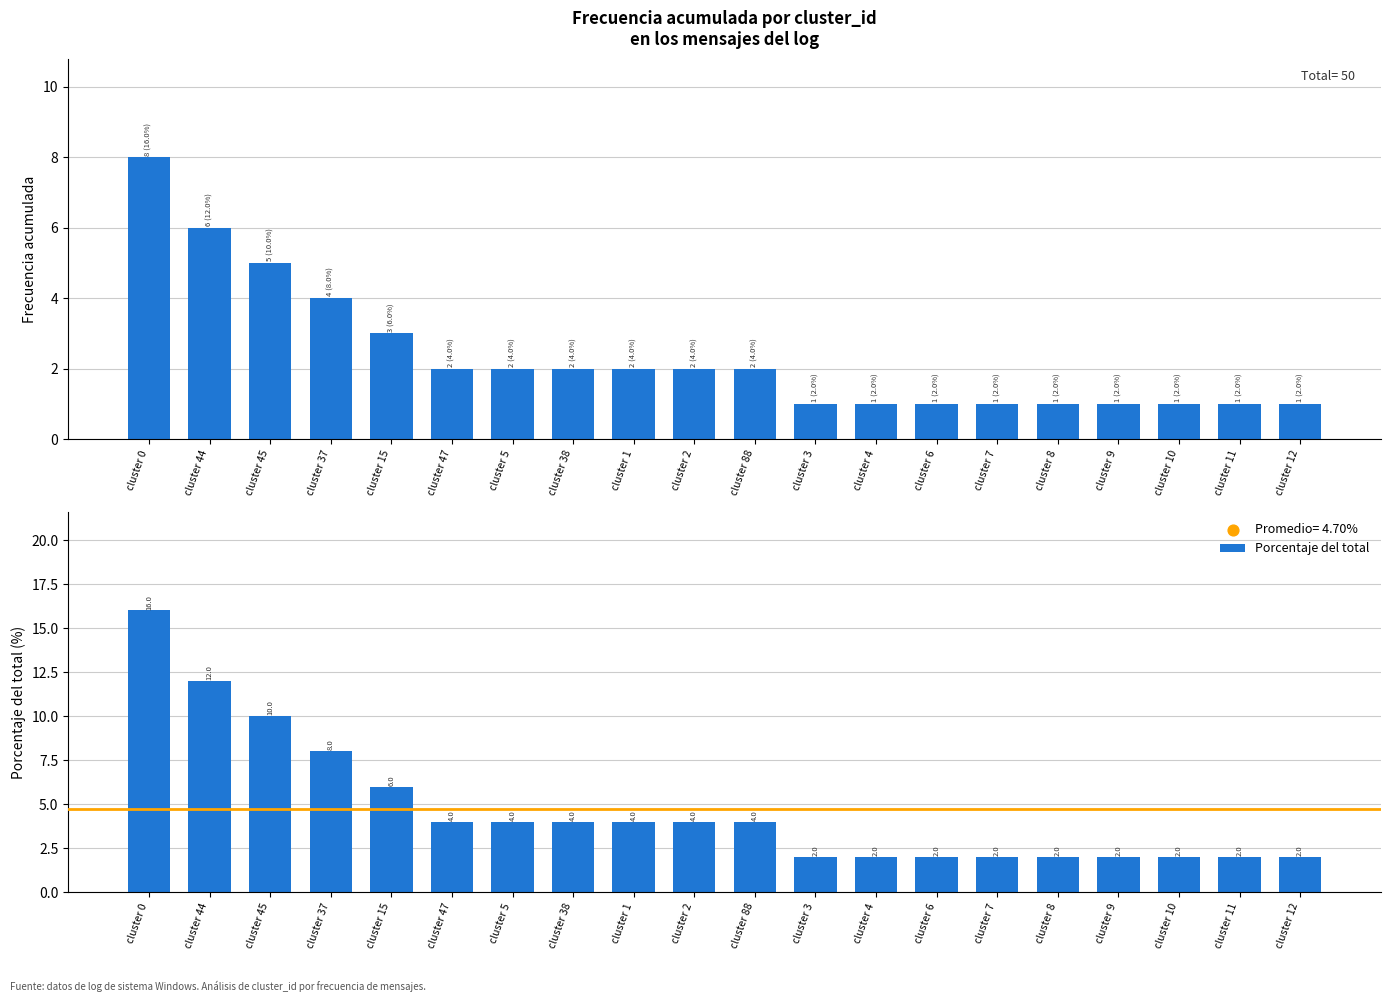

Which series reaches the maximum Y coordinate?

Porcentaje del total